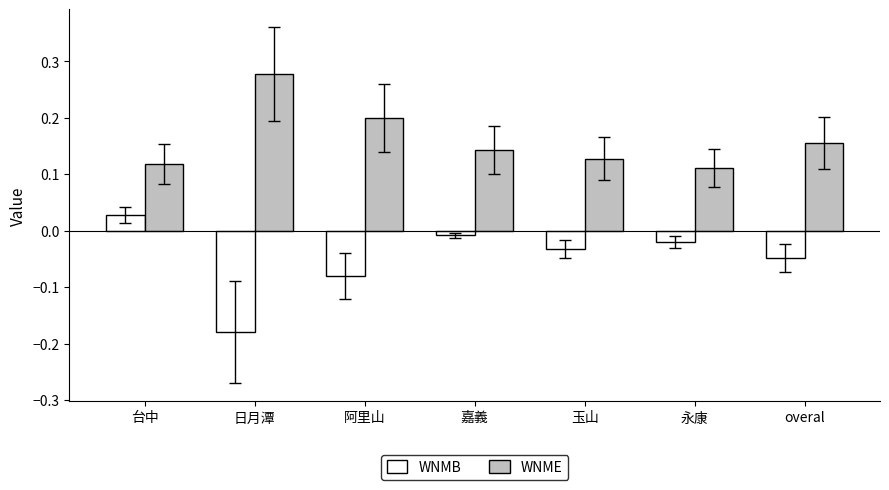

Where does the WNMB series first go above 0?

台中